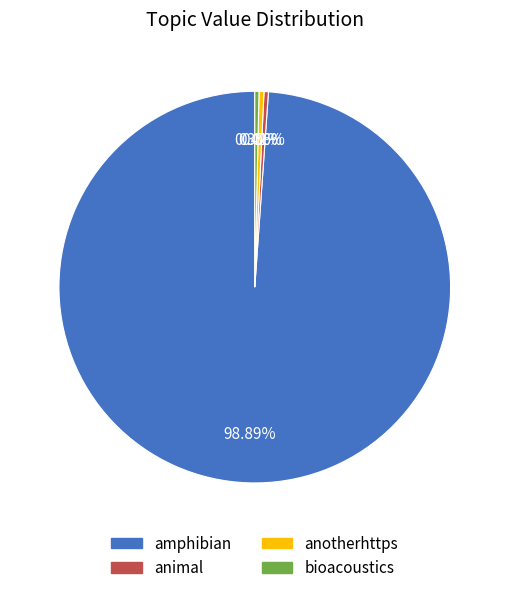

Does any single category account for the majority?

Yes